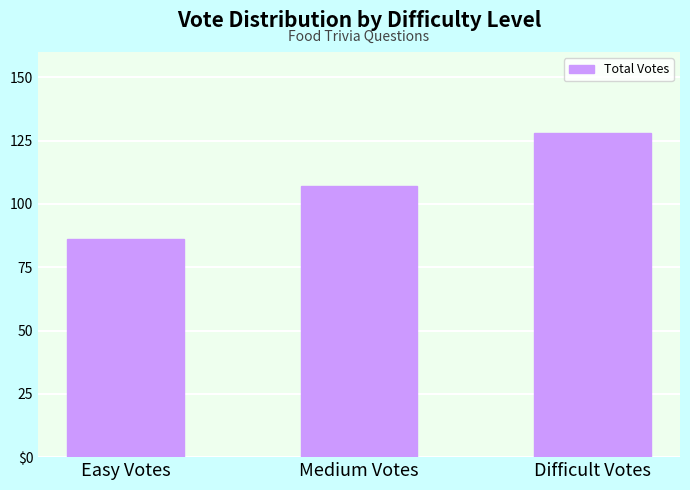

What value does the data have at Medium Votes, to the nearest 10?

110